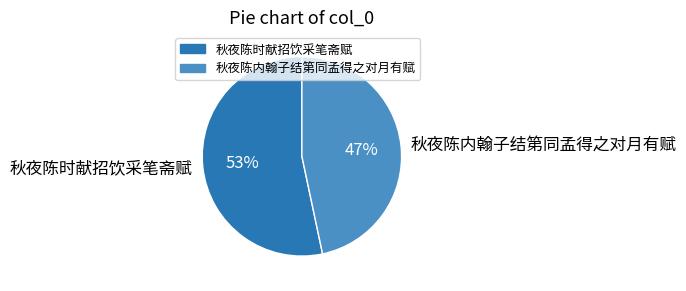

Approximately how many times larger is the value at 秋夜陈内翰子结第同孟得之对月有赋 compared to 秋夜陈时献招饮采笔斋赋?

0.9